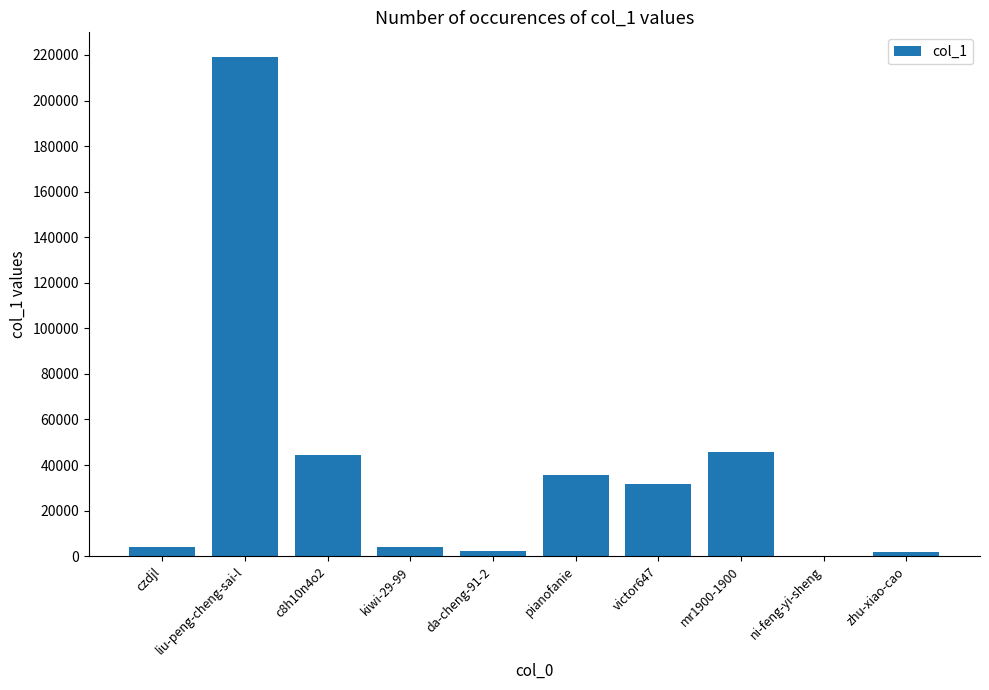

At which label does the data first exceed 31707?

liu-peng-cheng-sai-l